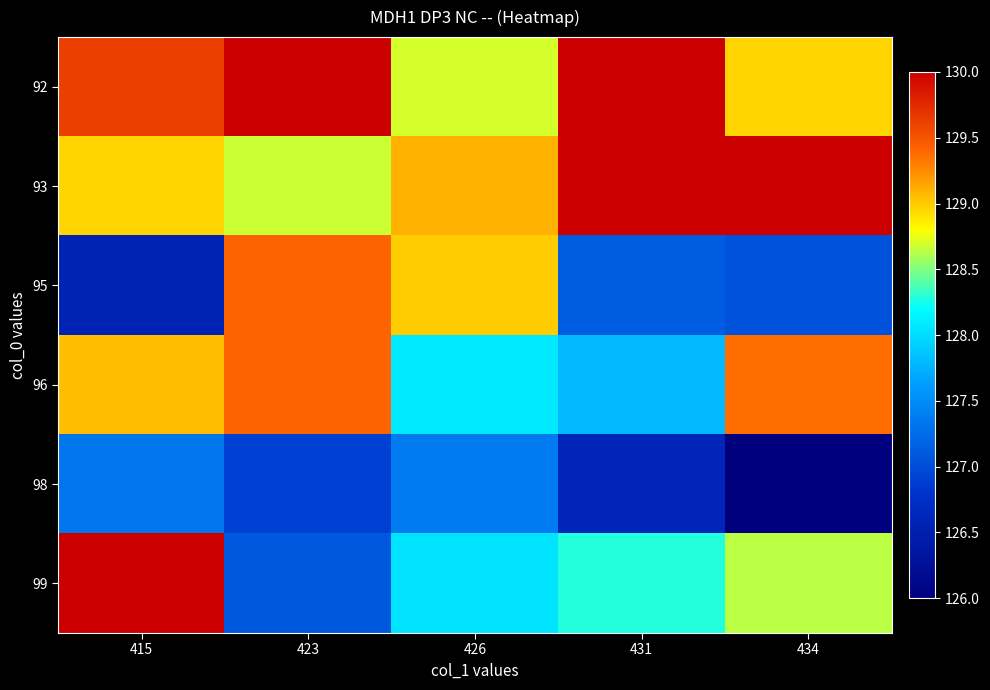

List the series in order of their peak value, lowest first.

98, 95, 96, 93, 99, 92